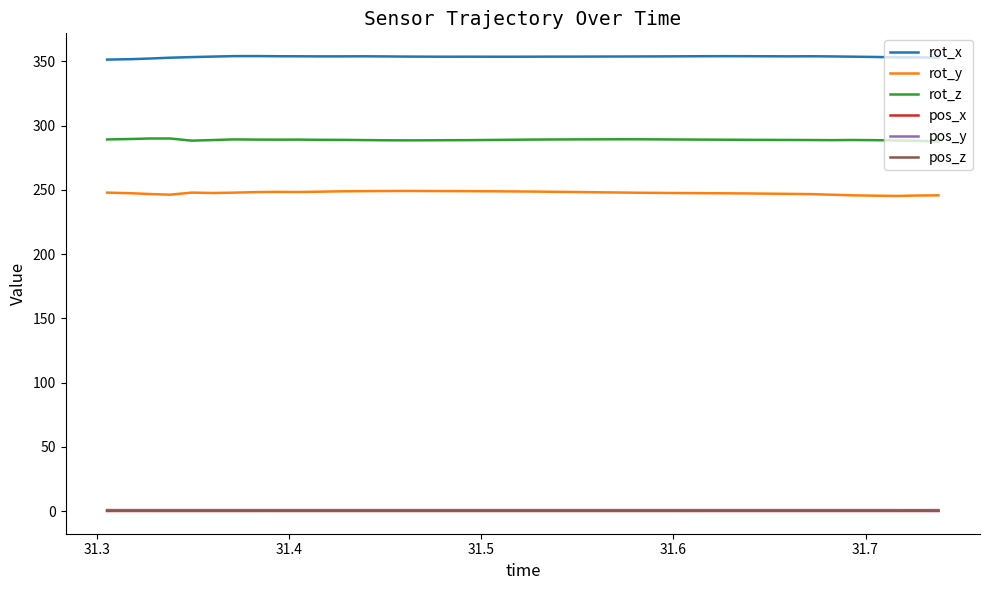

Does the chart have visible grid lines?

No